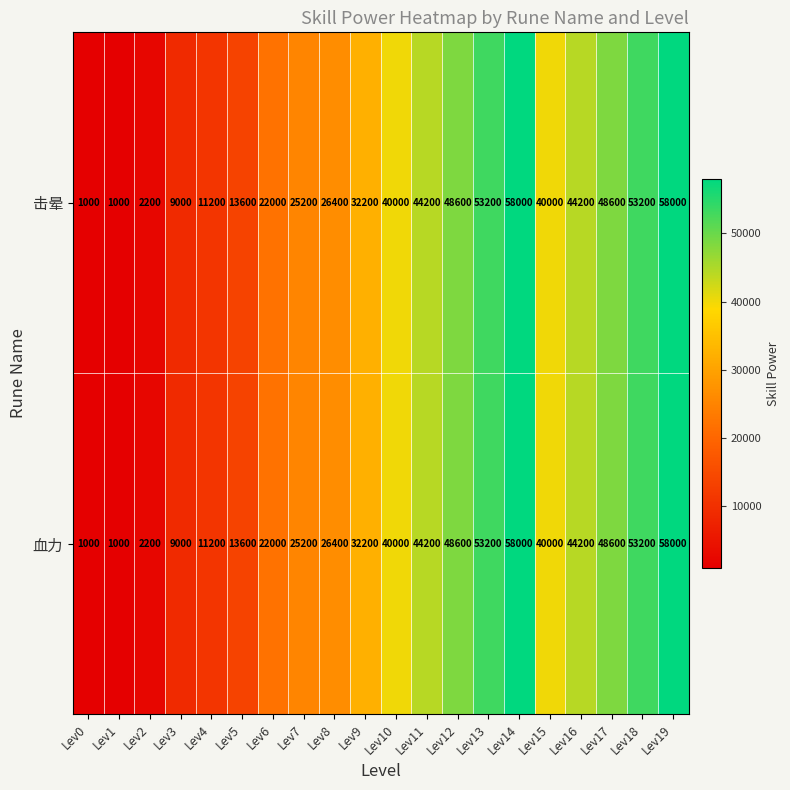

What value does the 血力 series have at Lev12?

48600